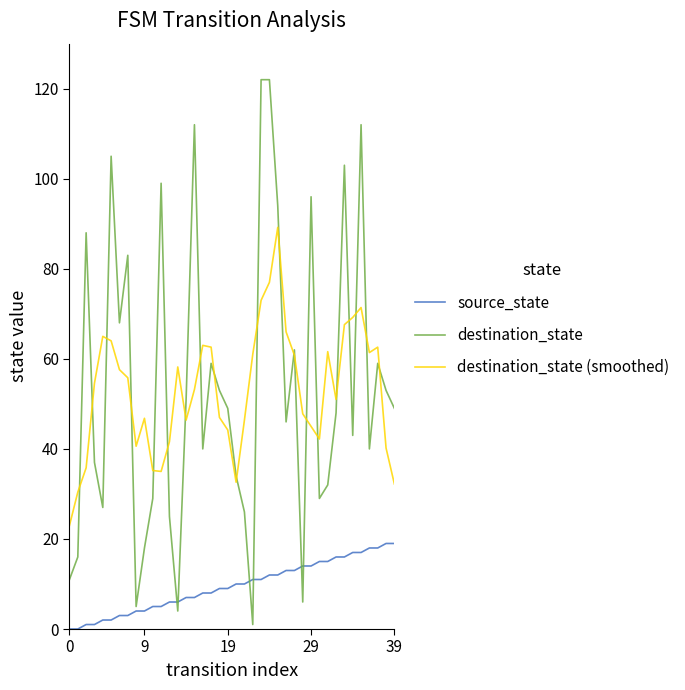

What is the sum of all source_state values?

380.0